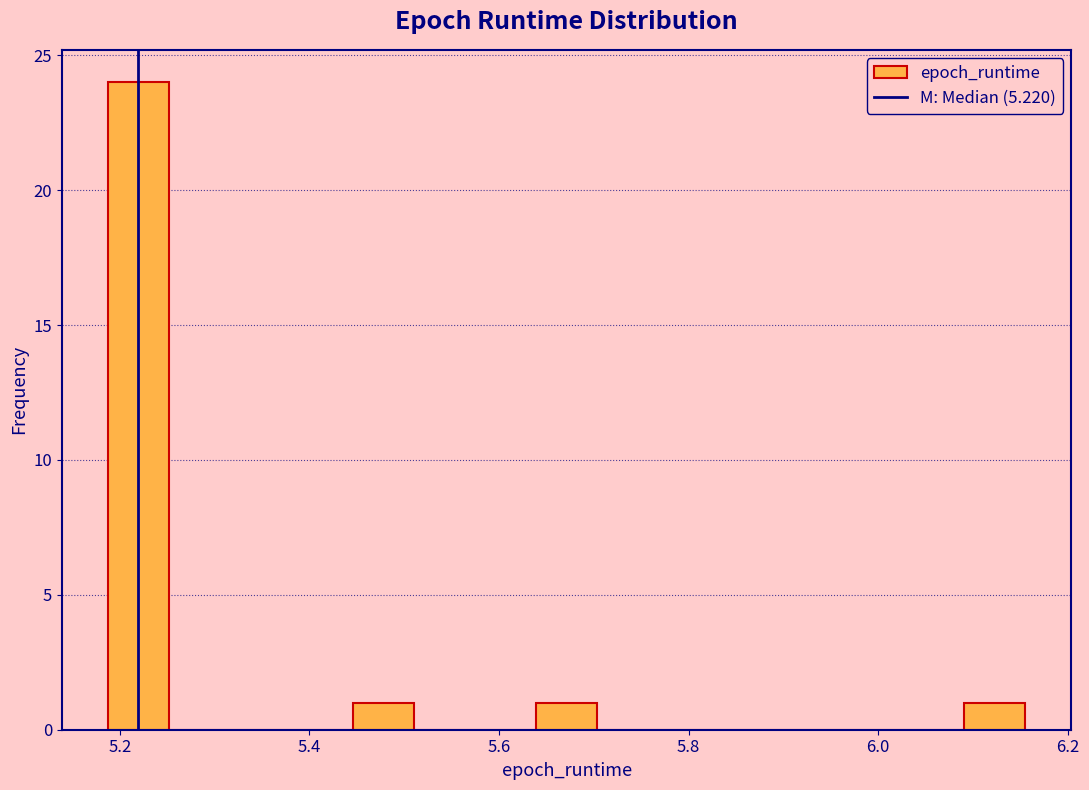

Read against the x-axis, roughly where is the centre of the tallest bar?

5.22